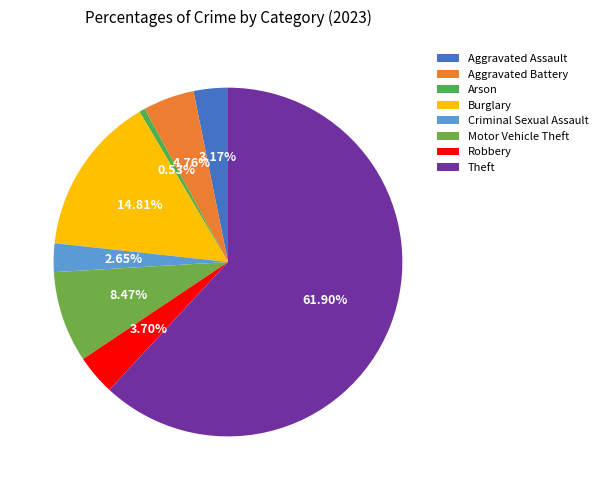

Which category has the smallest portion of the pie?

Arson